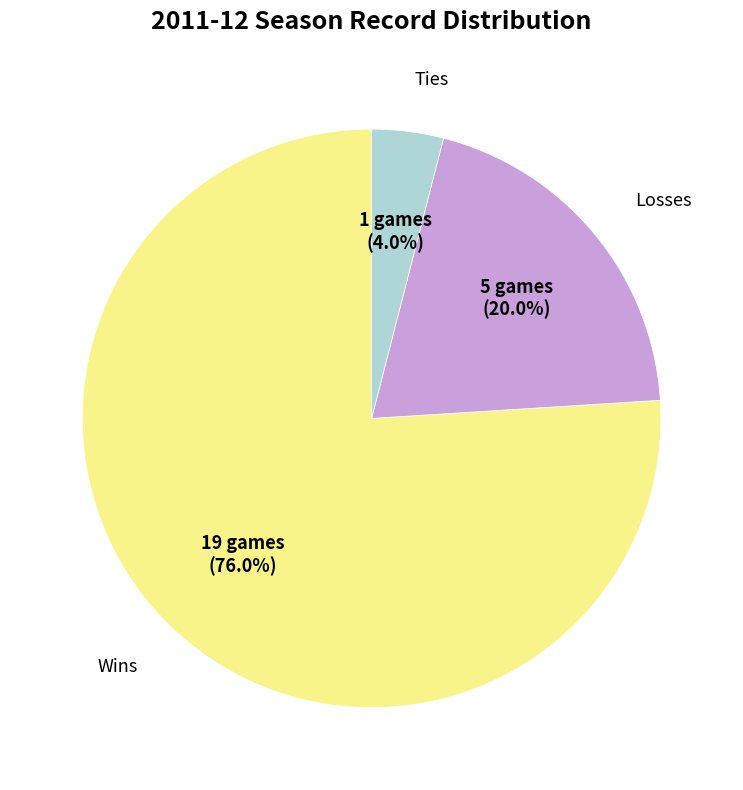

Is there any slice that represents more than half of the pie?

Yes